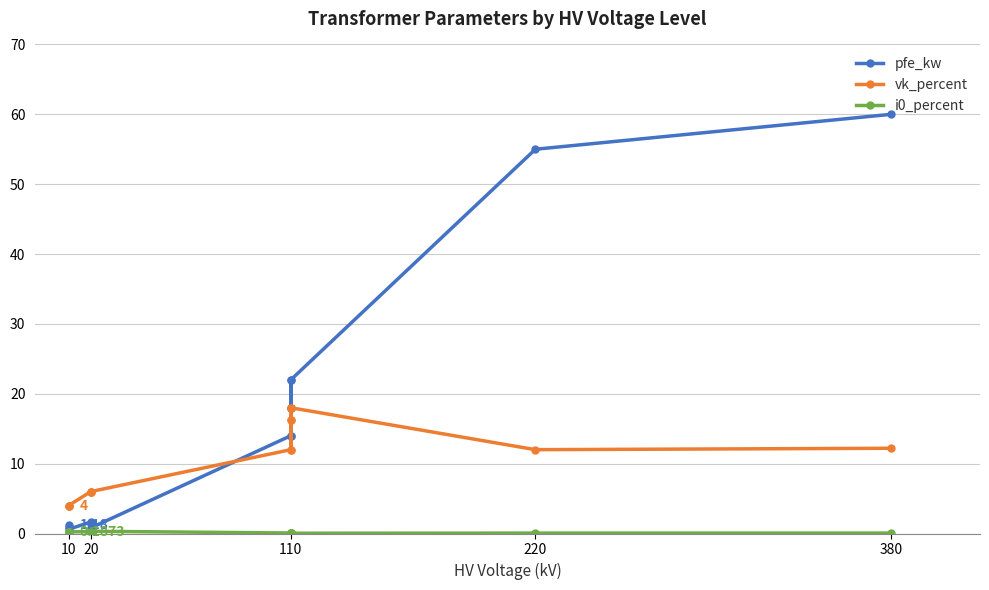

Which series has the largest total across all categories?

pfe_kw